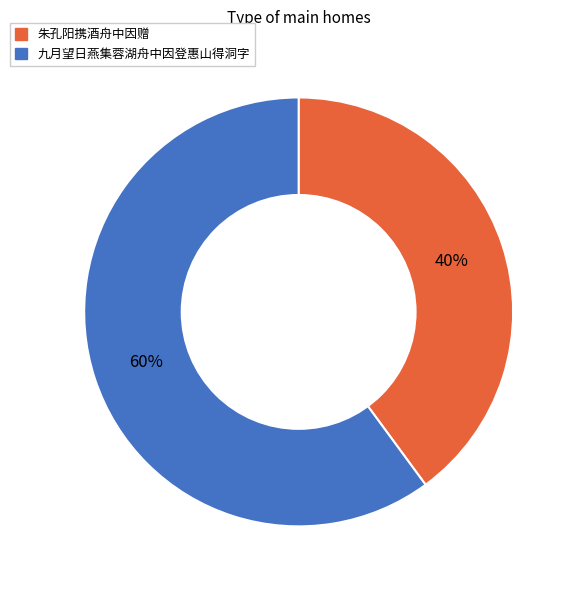

Is it true that 朱孔阳携酒舟中因赠 is 27% of the pie?

False